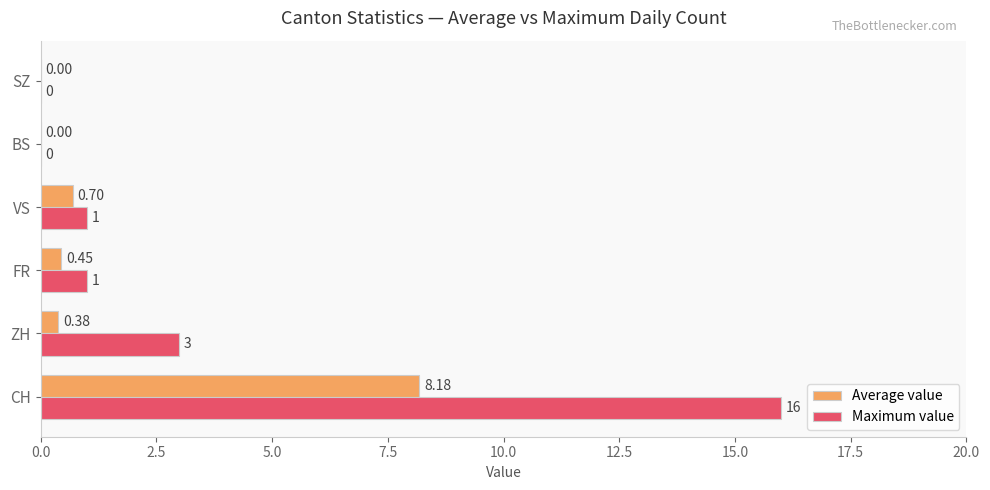

What is the sum of all Average value values?

9.7